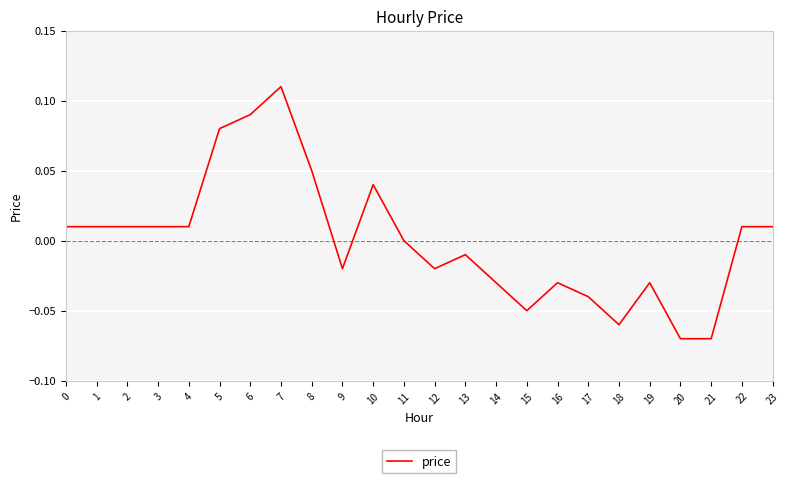

Between 20 and 10, which is larger?

10